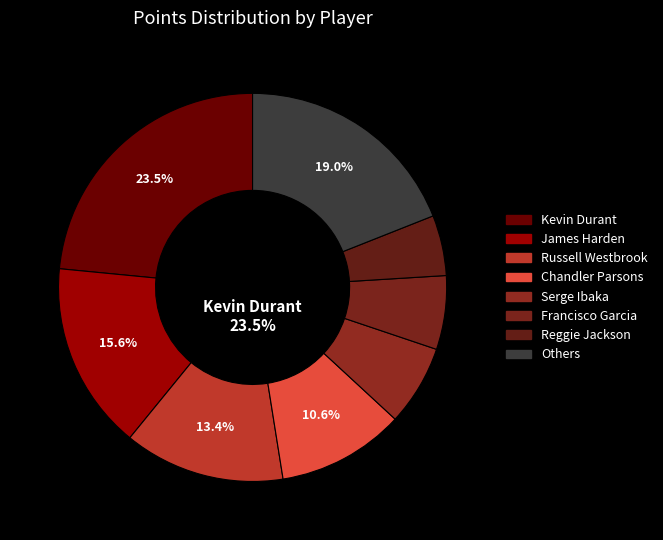

Does any single category account for the majority?

No